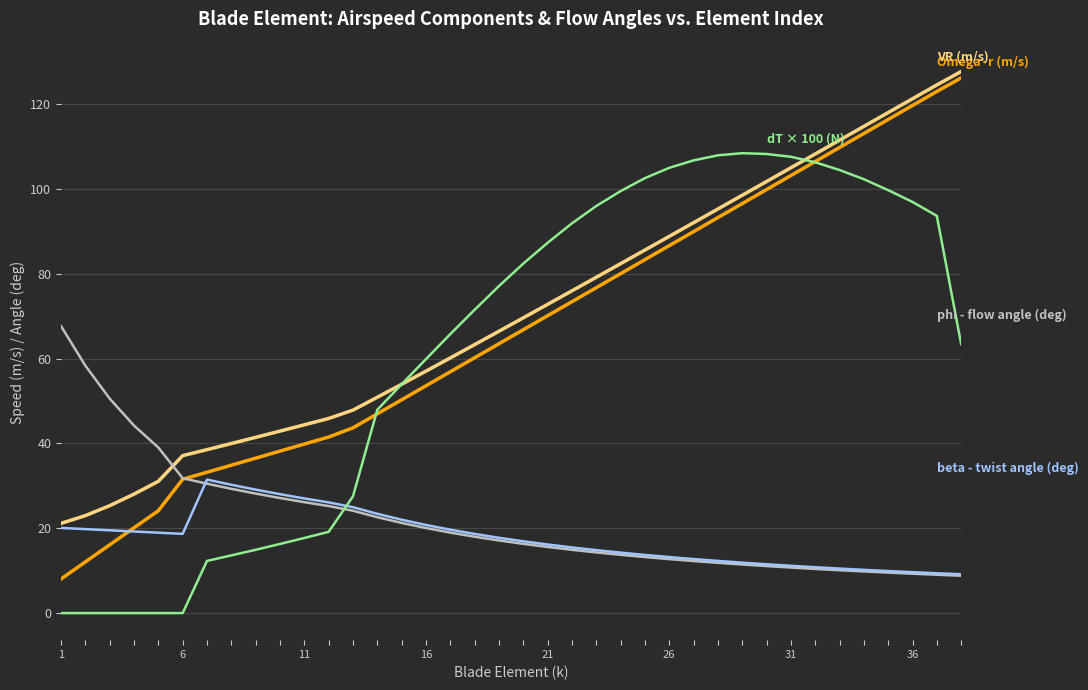

What is the maximum value shown in the chart?

127.6